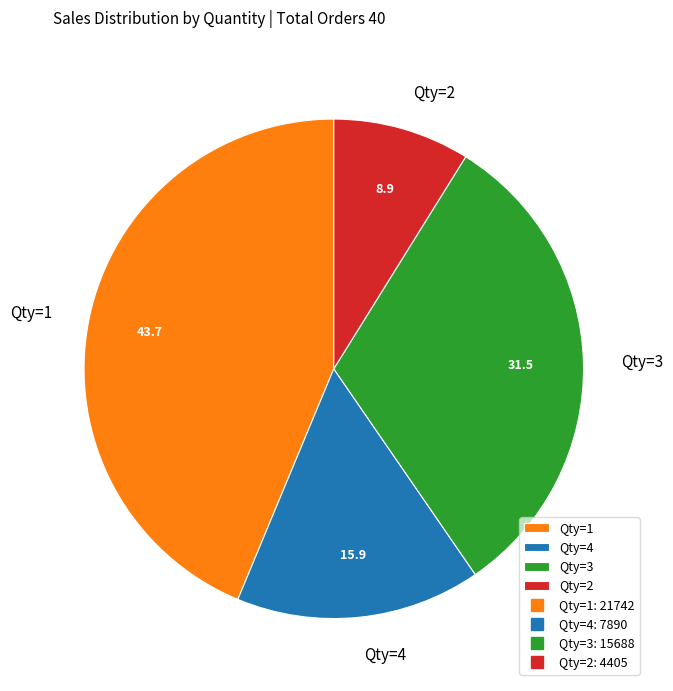

How many slices are in this pie chart?

4